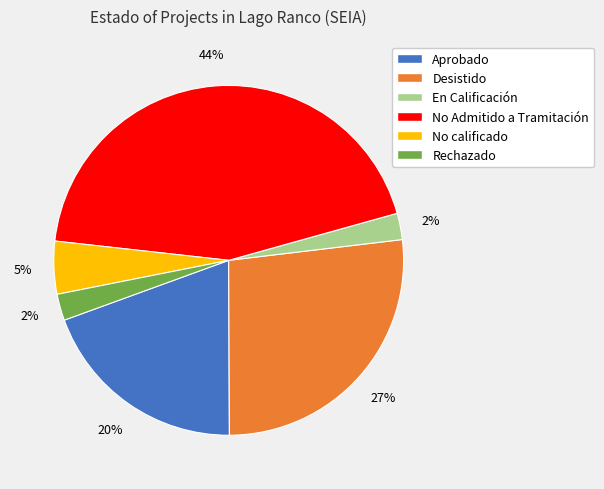

To the nearest percent, what percentage of the pie is Rechazado?

2%